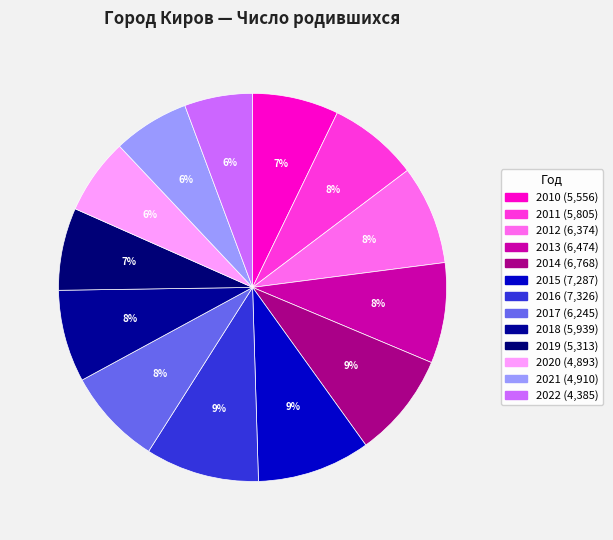

How many slices are in this pie chart?

13